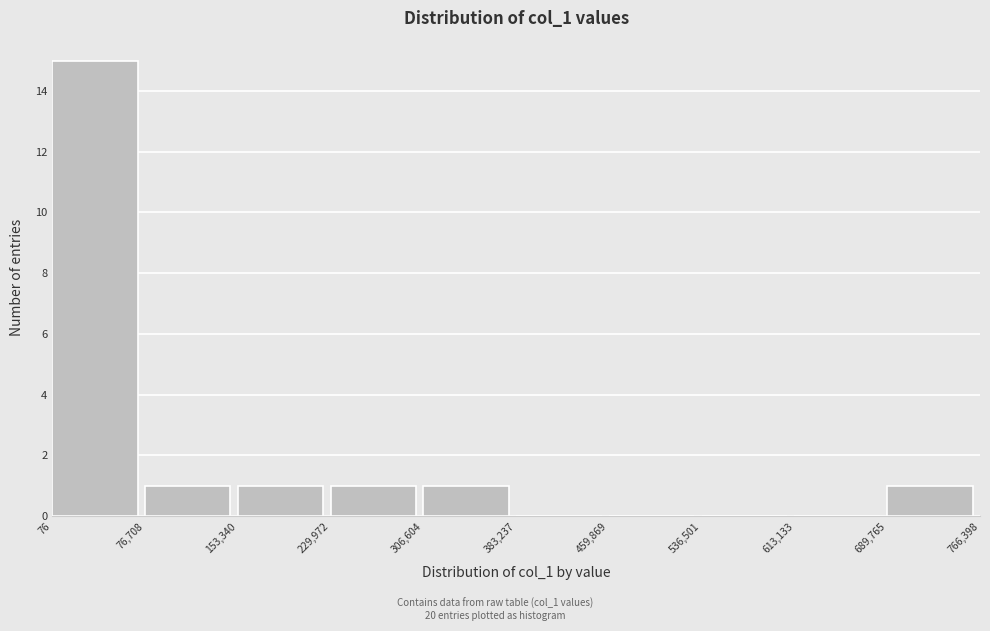

Over which range of the x-axis is the bar tallest?

76 to 76,708